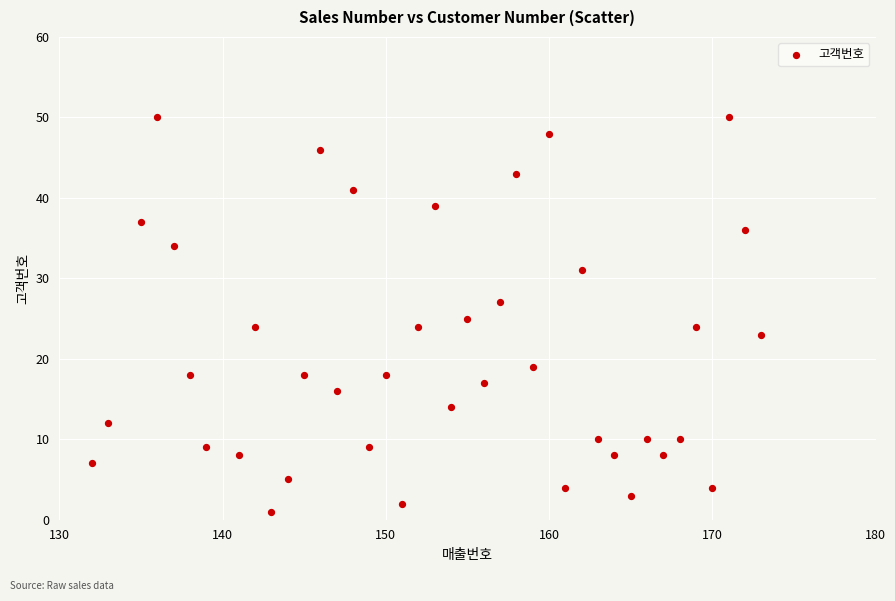

What is the range of X values (max minus min)?

41